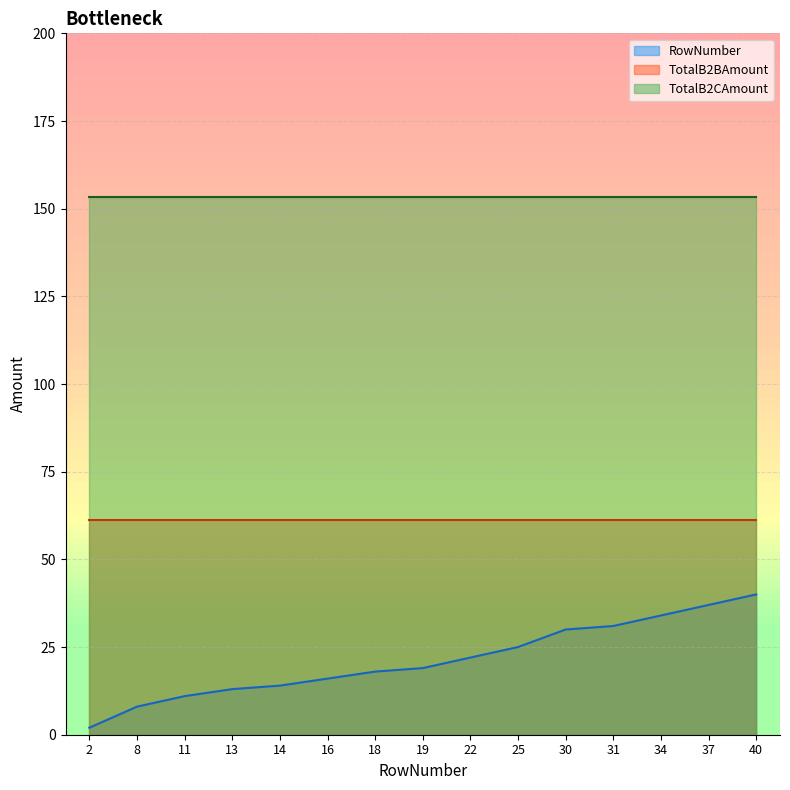

What is the sum of all TotalB2CAmount values?

2301.0